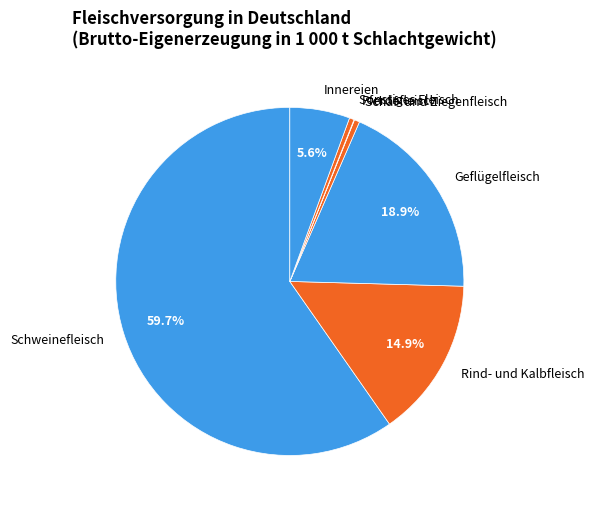

What is the largest slice in the pie chart?

Schweinefleisch